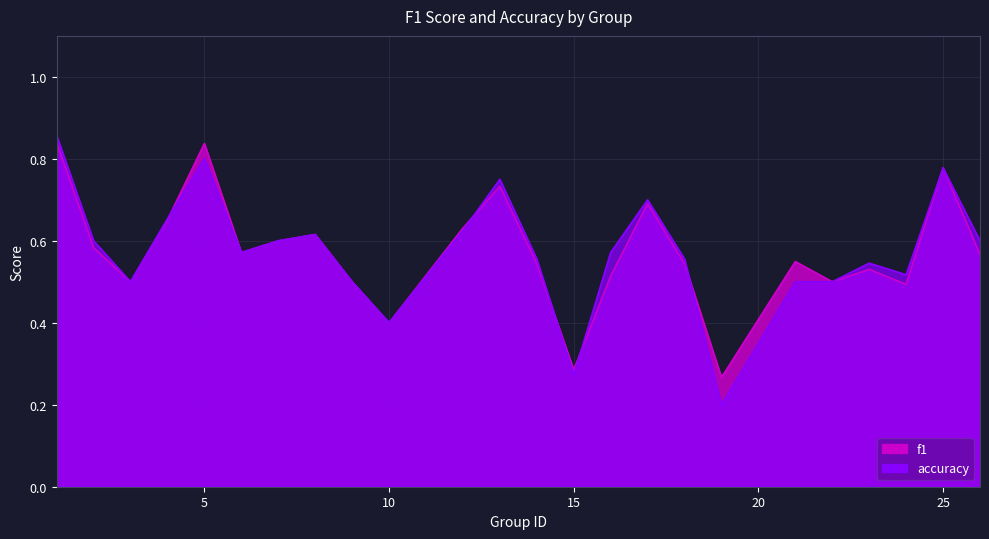

At which label does accuracy reach its peak?

1